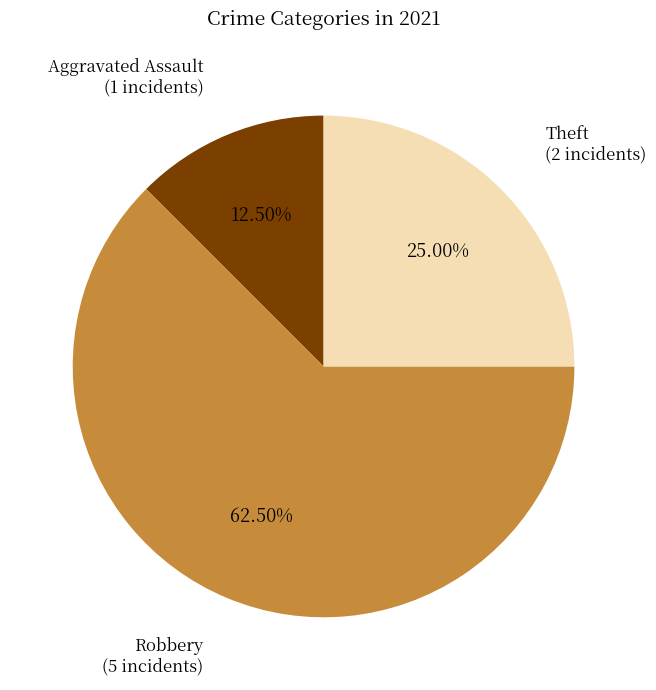

What portion of the pie excludes Robbery?

37.5%